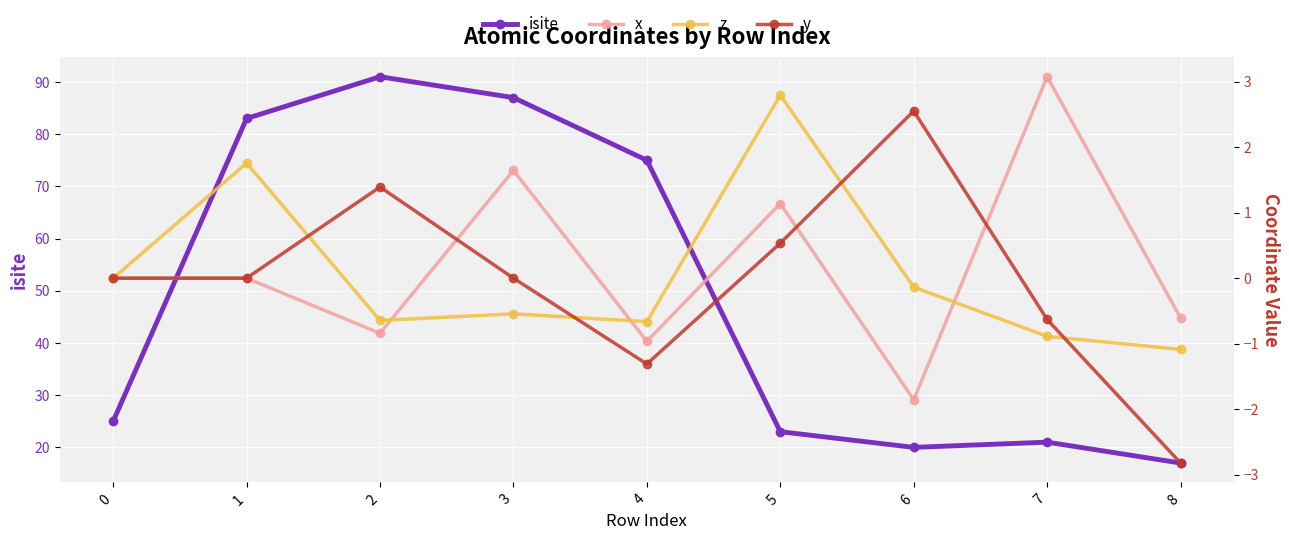

What is the sum of all x values?

1.6